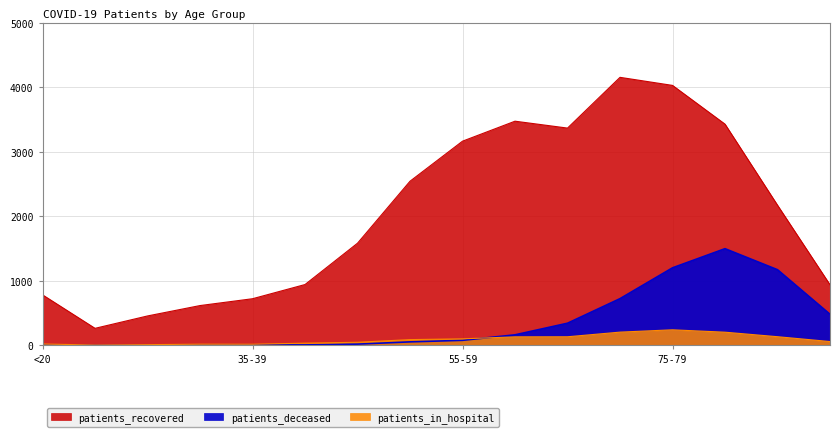

What is the greatest value displayed?

4157